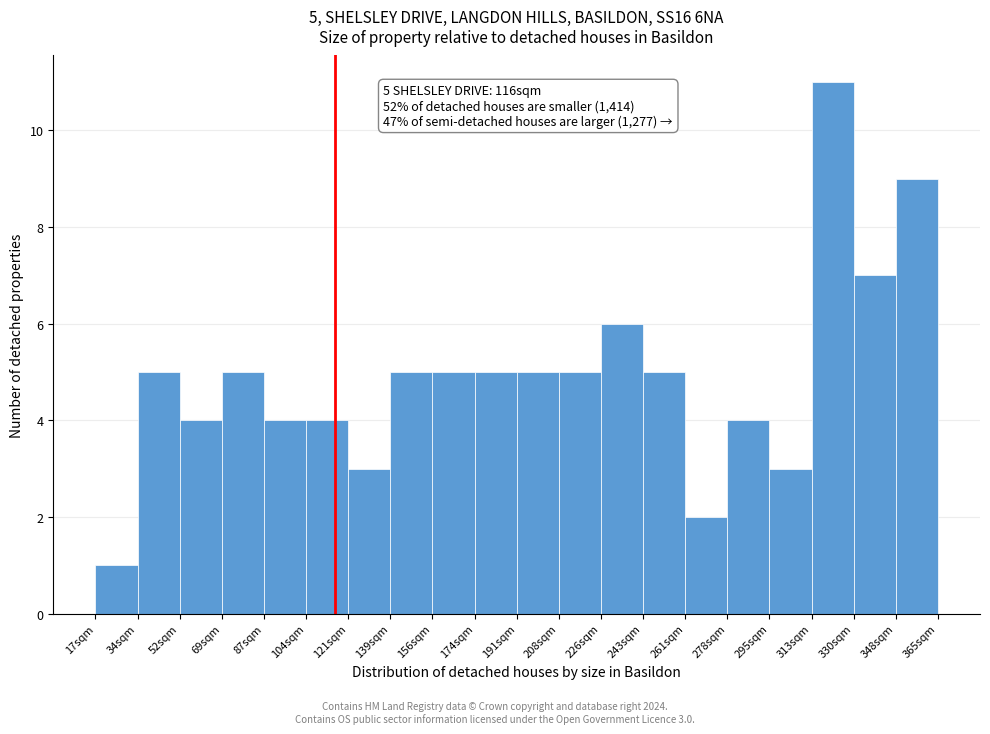

Which range on the x-axis has the tallest bar?

312.8 to 330.2